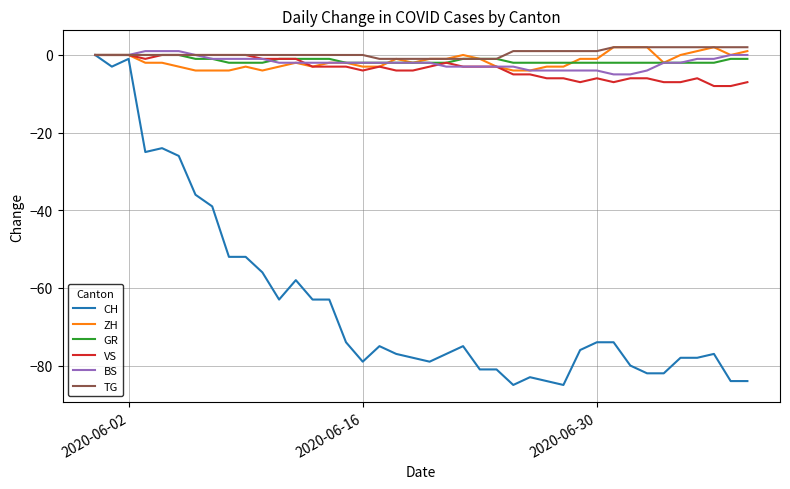

What is the minimum value shown in the chart?

-85